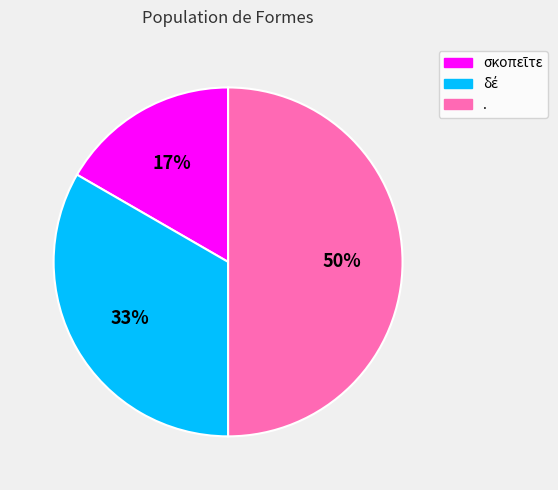

Which category has the biggest portion of the pie?

.